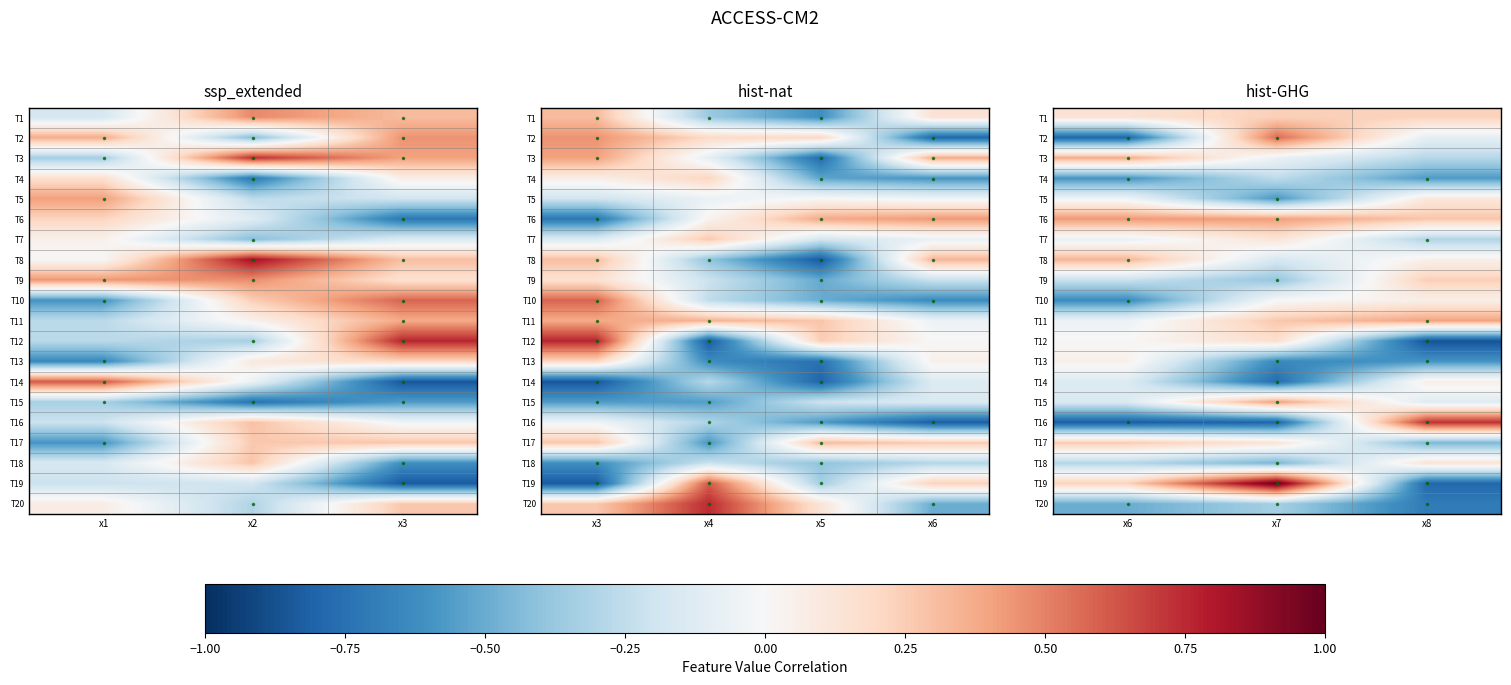

Is it true that T3 equals -0.1 at x8?

False